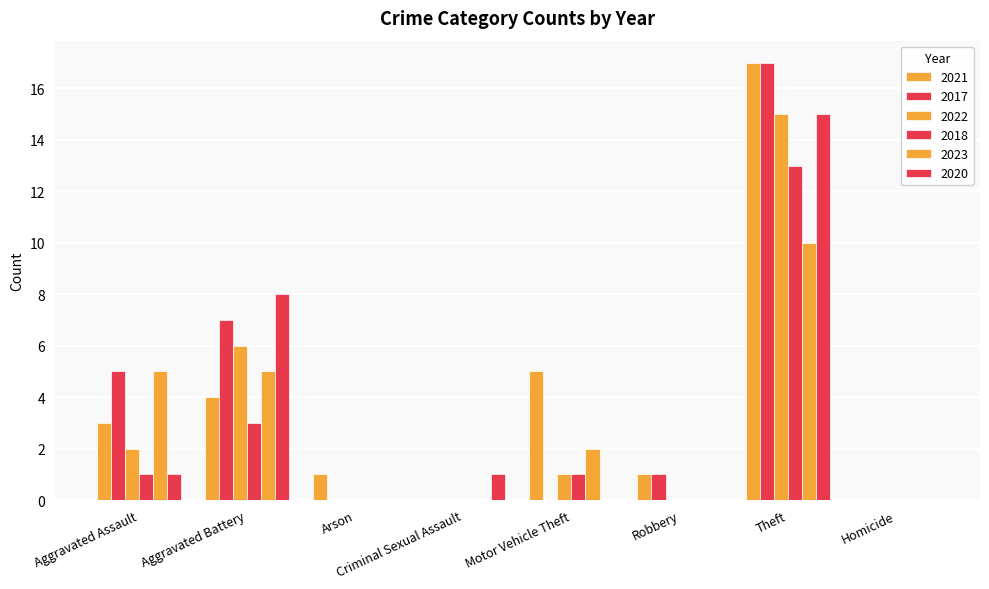

Which series changed the most between Aggravated Battery and Robbery?

2020